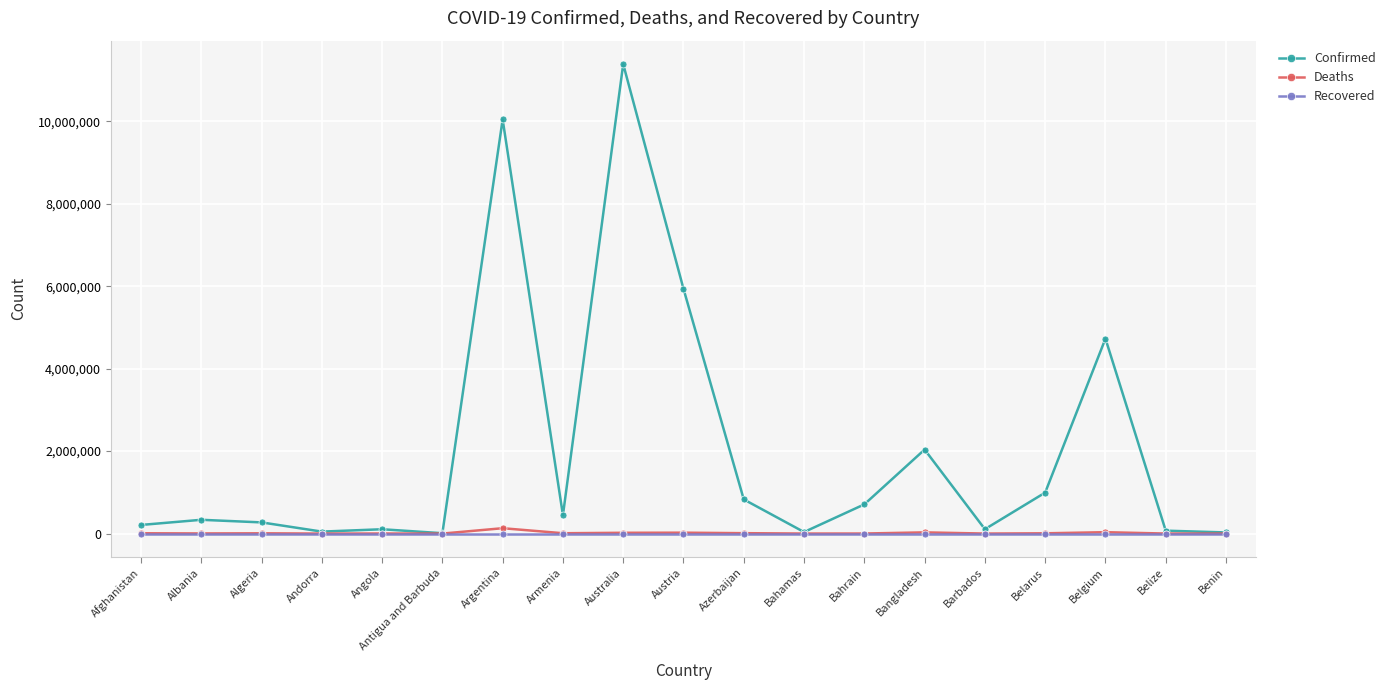

The Confirmed series shows 3321720 at Bangladesh. True or false?

False